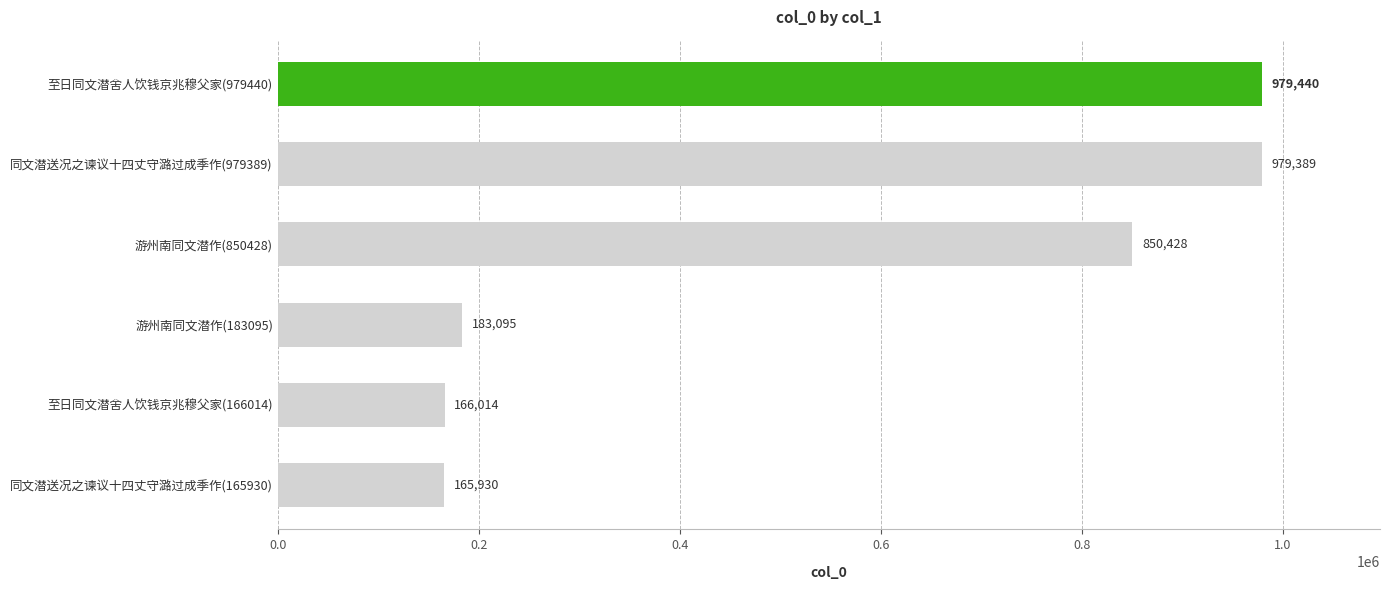

What value does the data have at 至日同文潜舍人饮钱京兆穆父家(166014), to the nearest 100?

166000